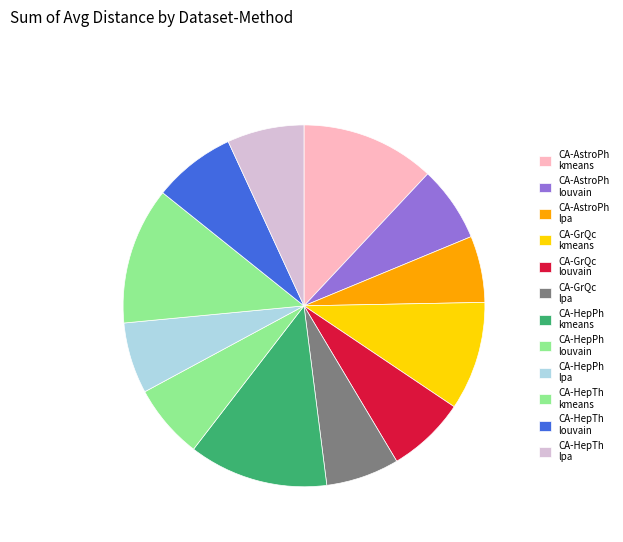

Do CA-GrQc kmeans and CA-GrQc louvain together represent more than half of the pie?

No